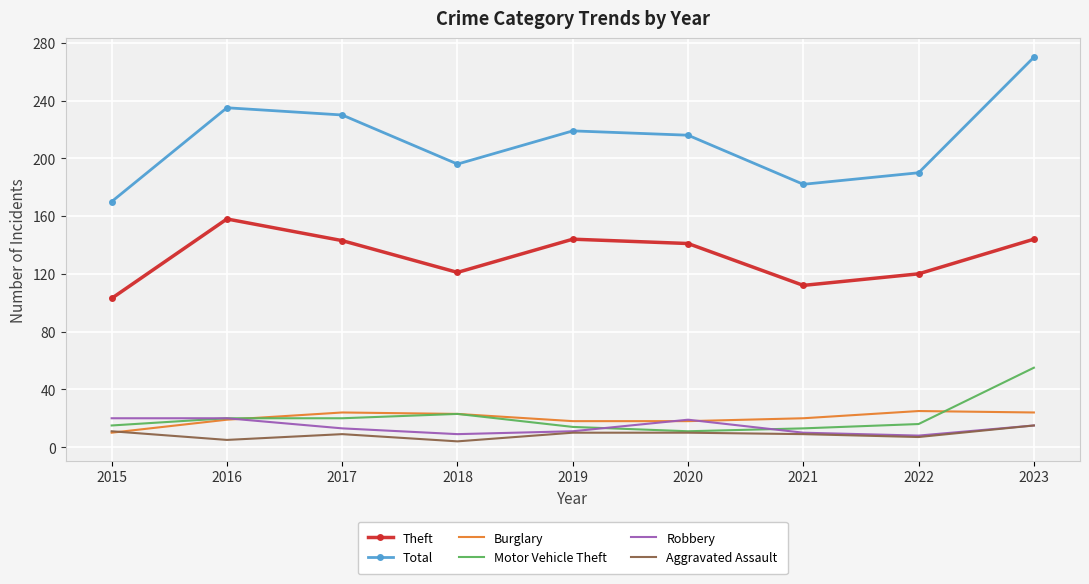

What are all the series names shown in the legend?

Theft, Total, Burglary, Motor Vehicle Theft, Robbery, Aggravated Assault